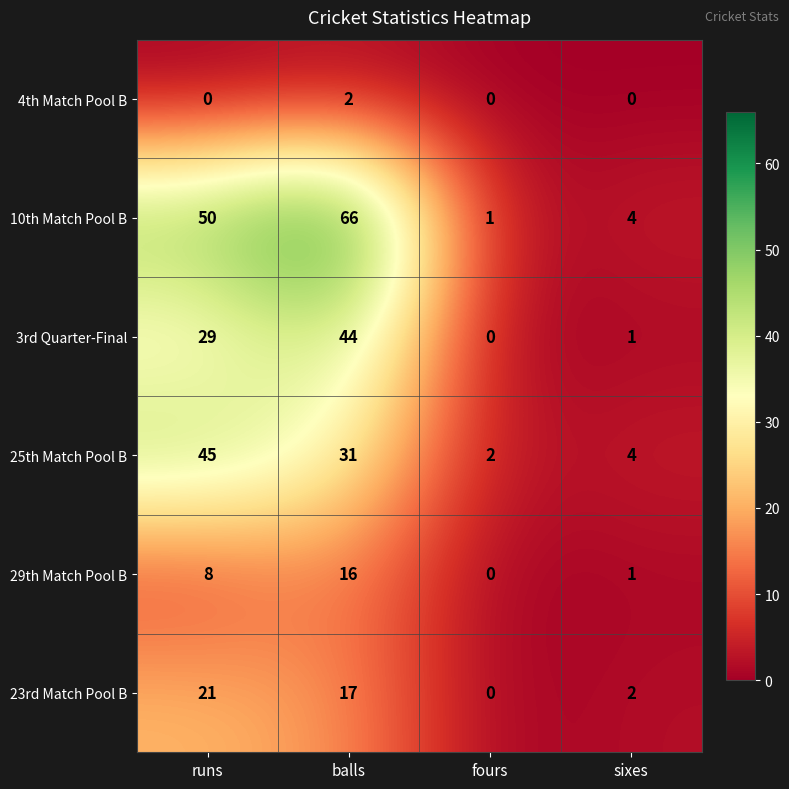

Which series has the largest total across all categories?

10th Match Pool B